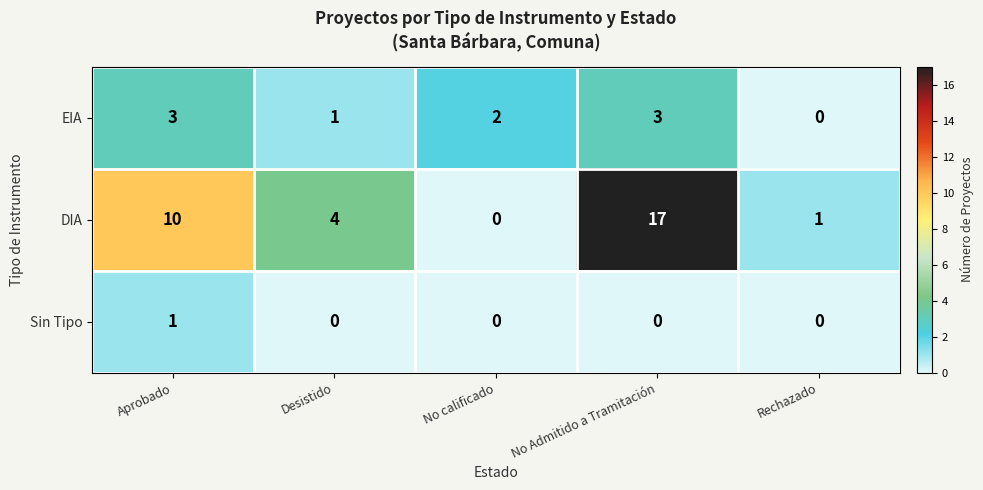

Where does the EIA series first go above 2?

Aprobado